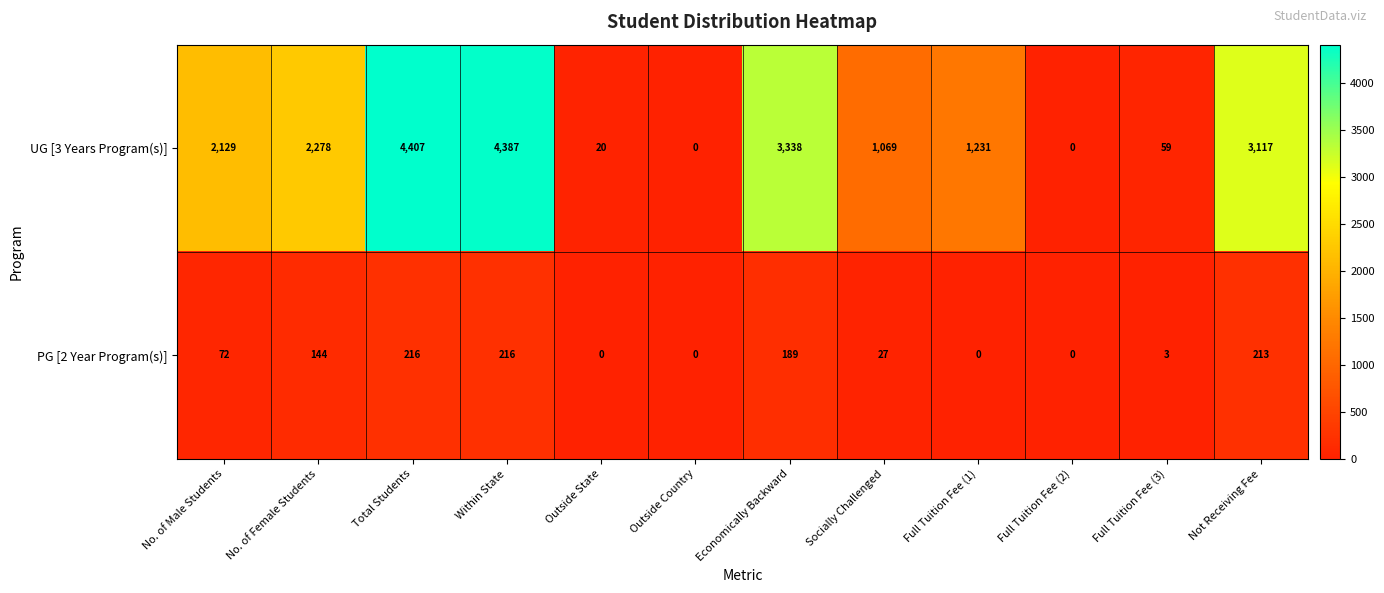

At which category is the sum across all series the highest?

Total Students